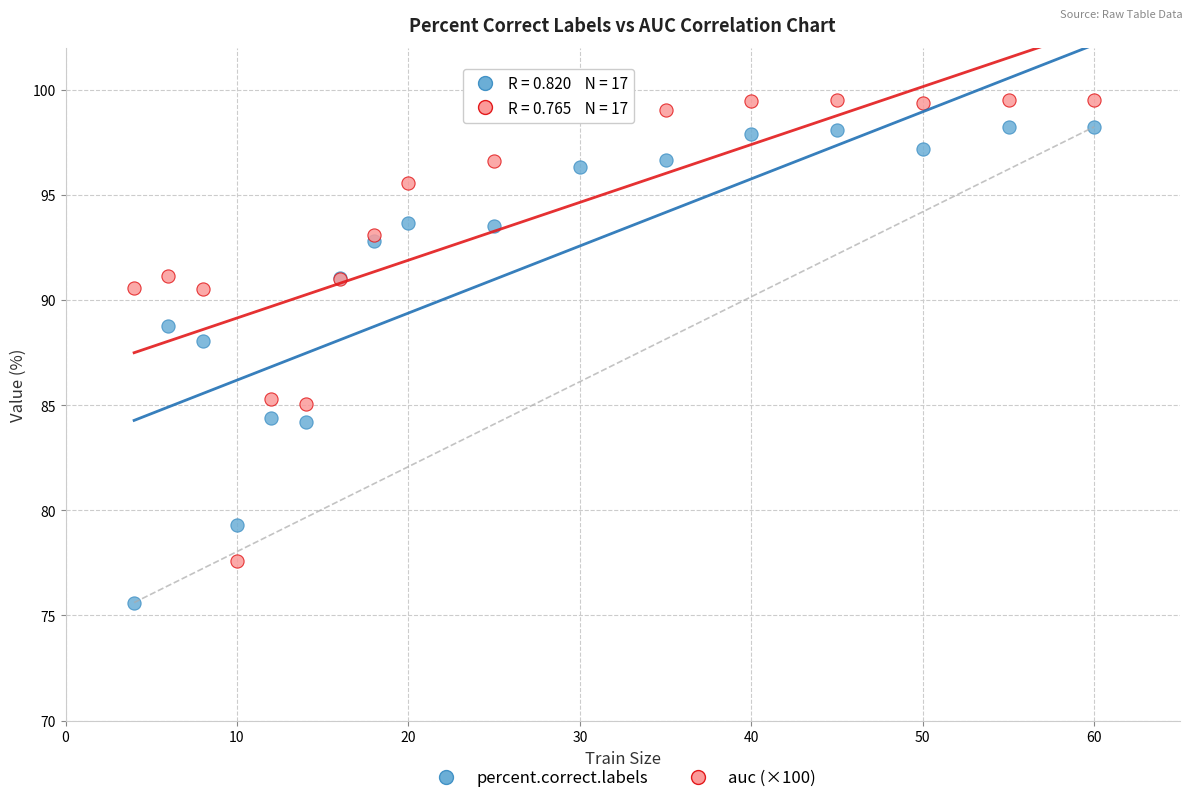

Which series contains the lowest Y value?

percent.correct.labels